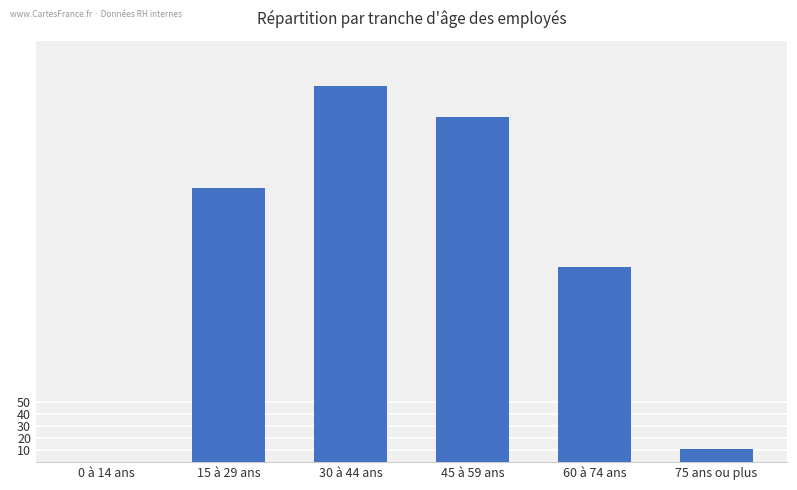

What is the change in value from 0 à 14 ans to 45 à 59 ans?

+287